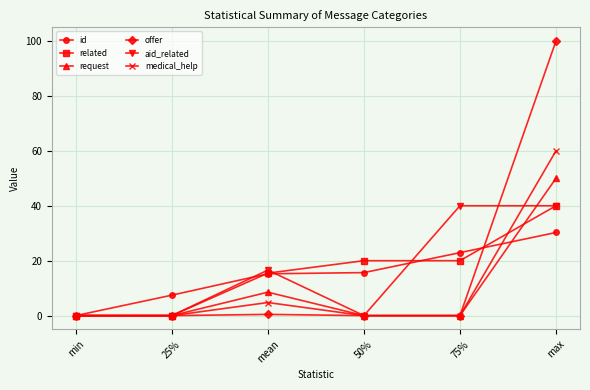

Which series ends up on top after the final intersection of related and medical_help?

medical_help